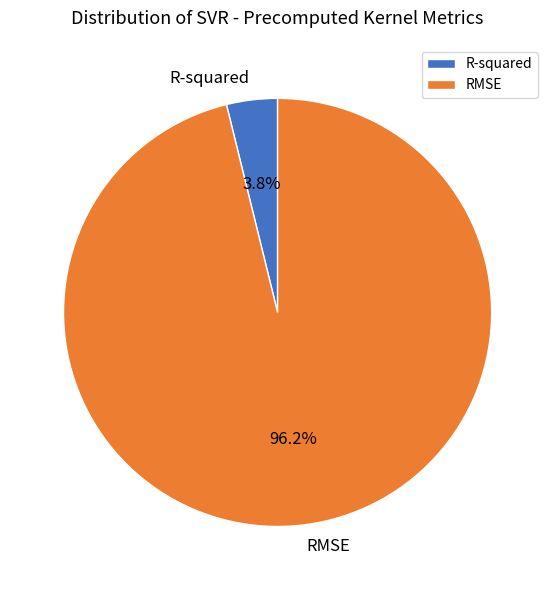

Rank the categories by value from lowest to highest.

R-squared, RMSE